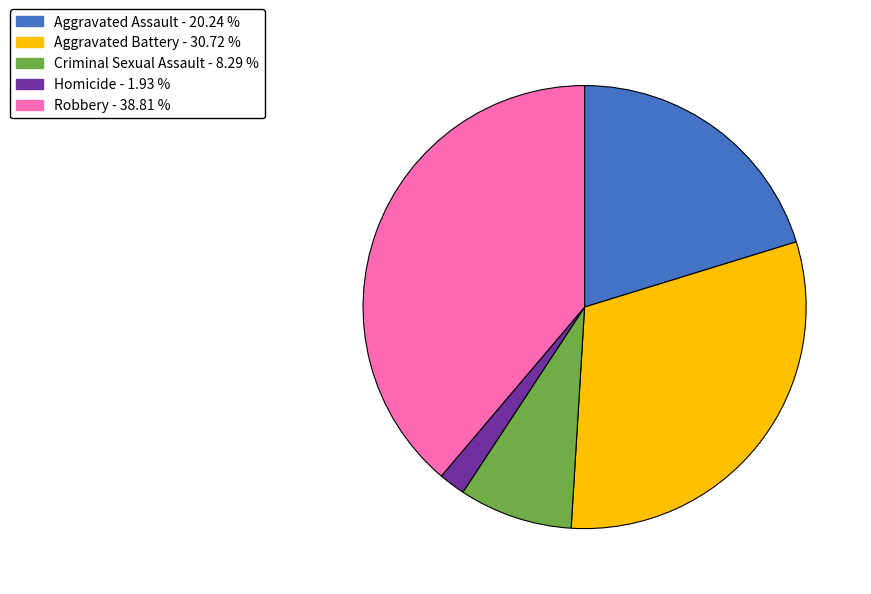

Which category has the biggest portion of the pie?

Robbery